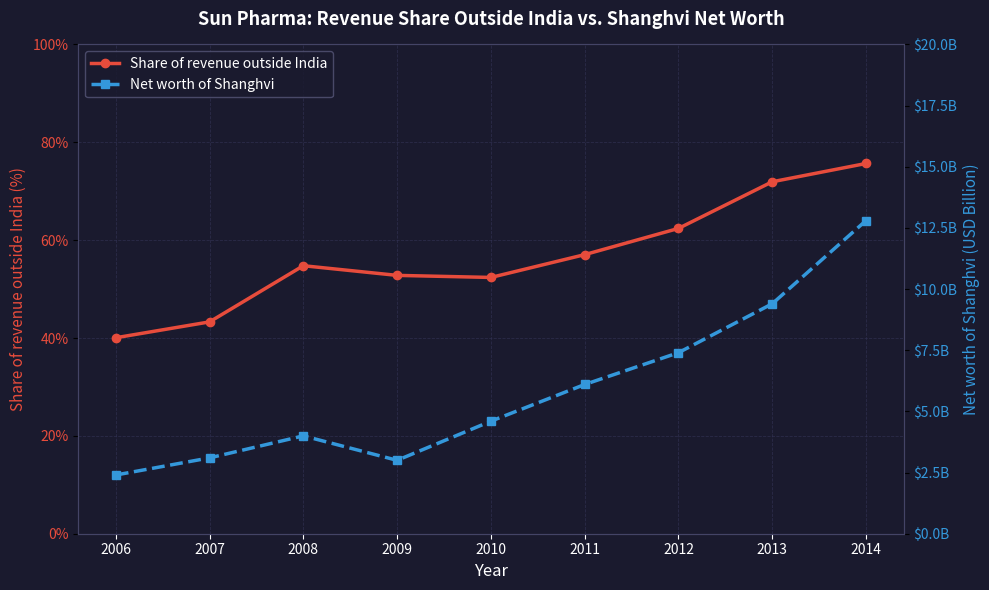

What value does the Share of revenue outside India series have at 2006?

40.1